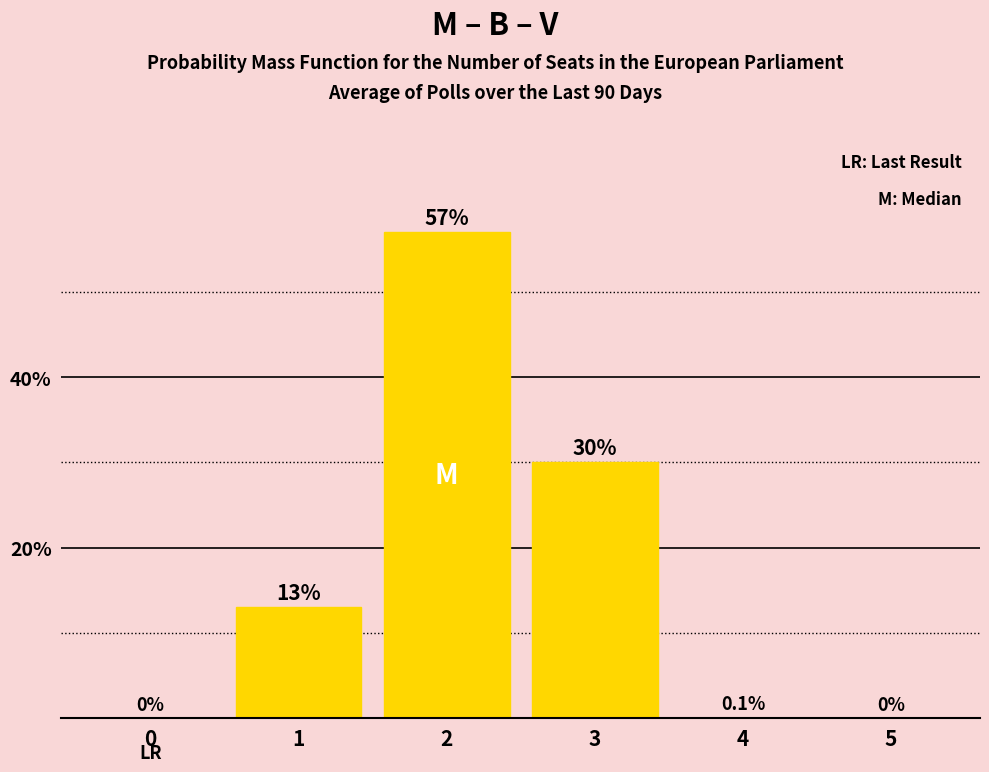

Does the chart contain any negative values?

No